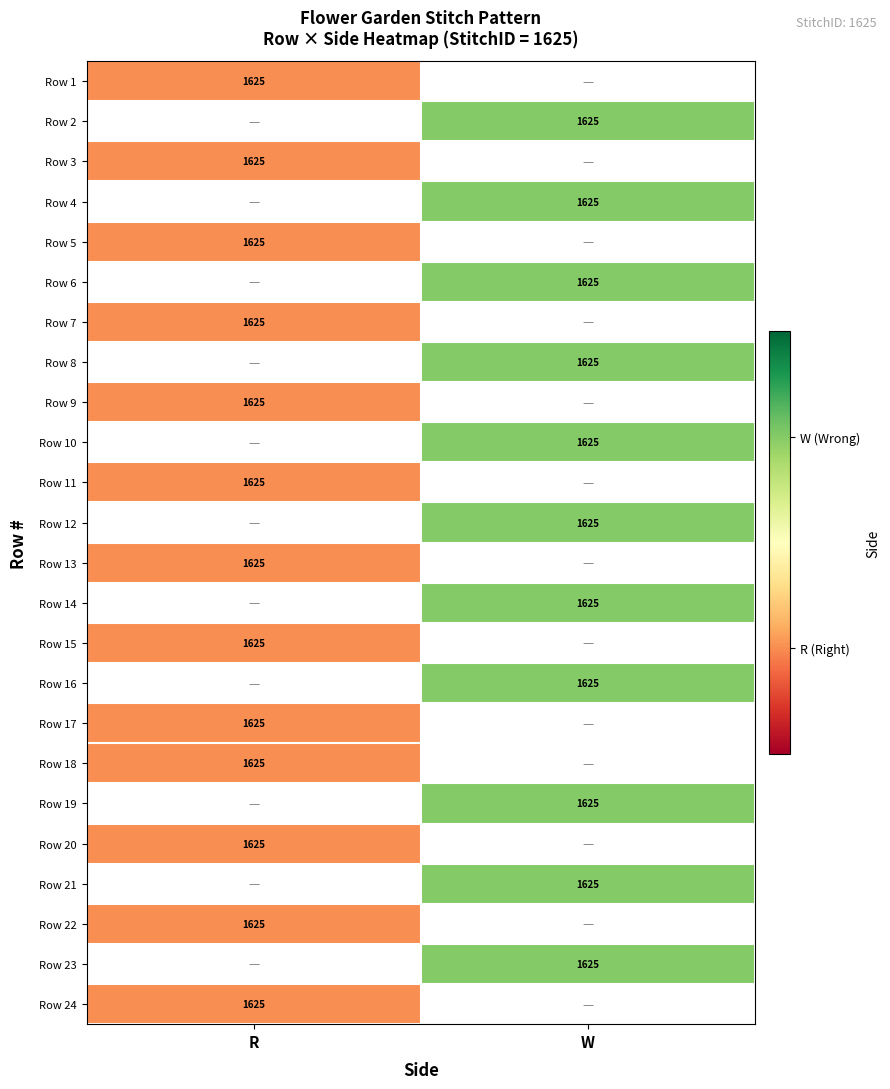

True or false: Row 20 has a value of 2164 at R.

False